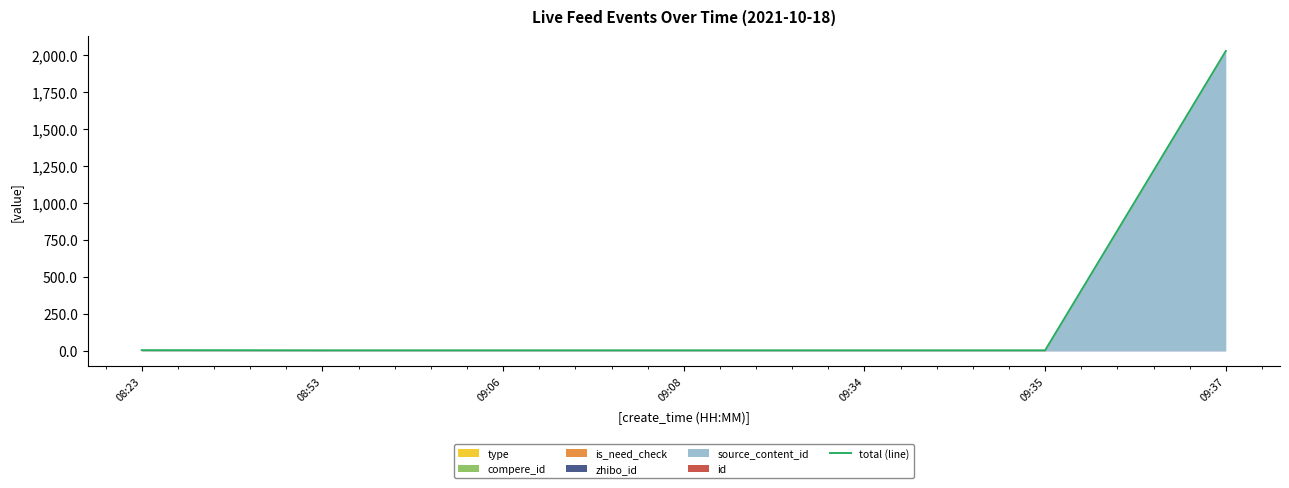

What is the value of the 2nd point from the left?

3.9